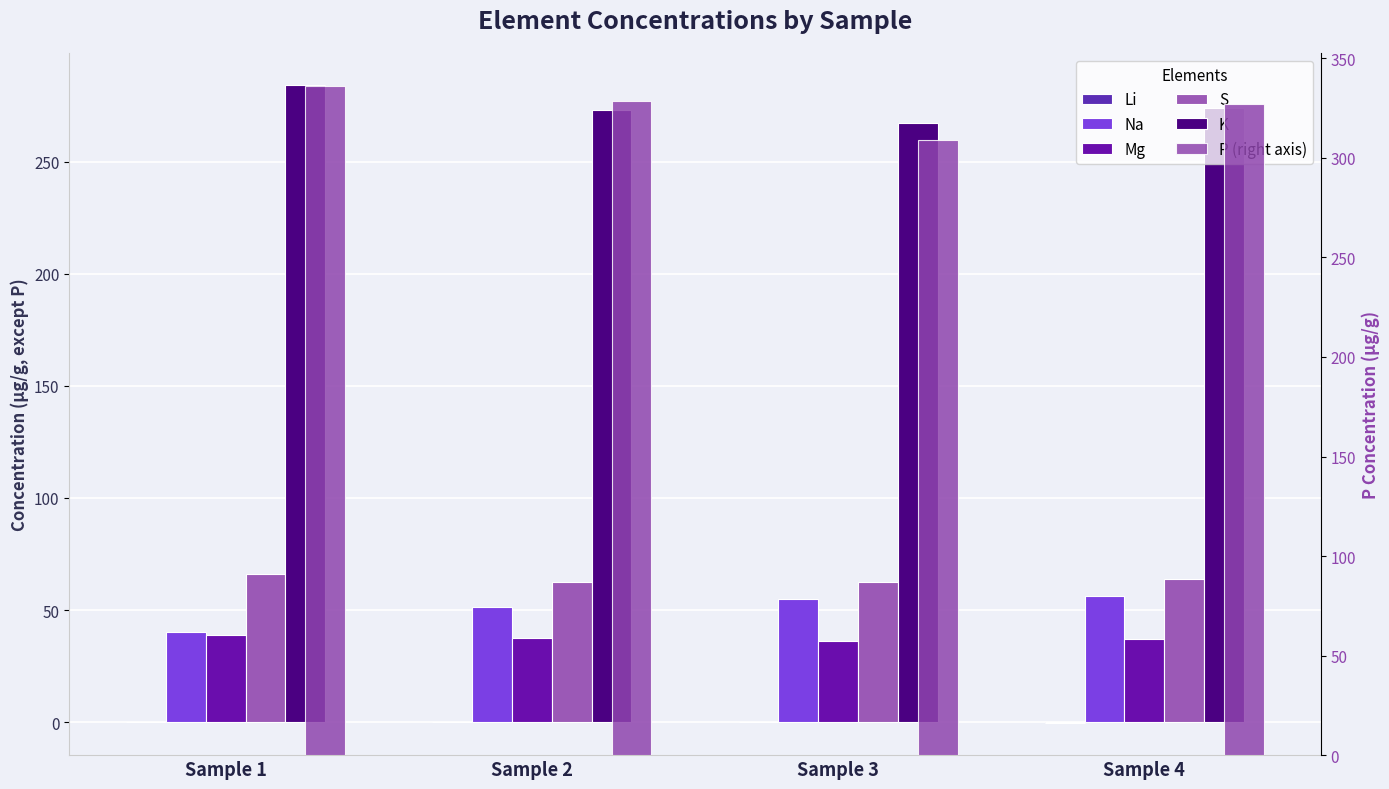

What is the value of the K bar at the 4th from the left?

274.2